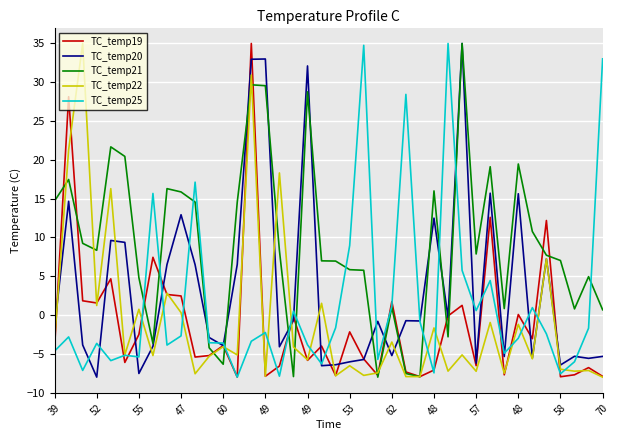

What is the maximum value shown in the chart?

35.0